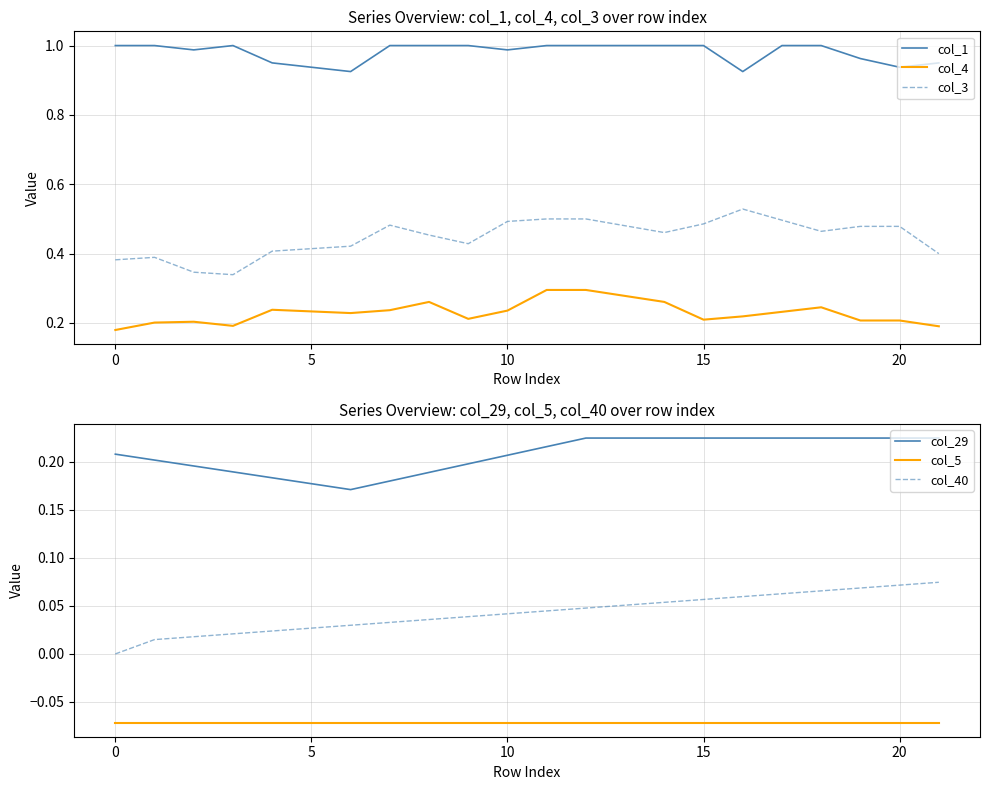

True or false: col_1 and col_4 cross at least once.

False